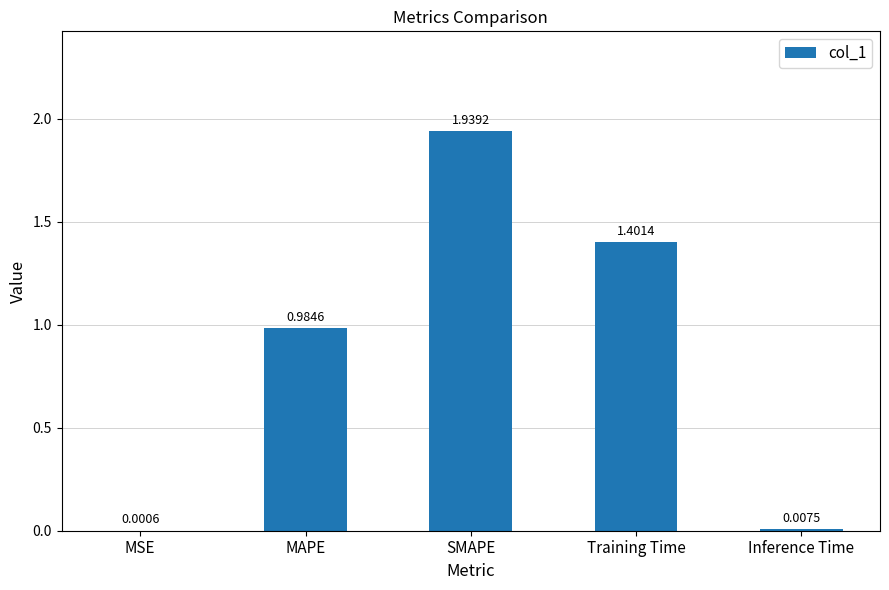

True or false: the data shows 1.7 at MAPE.

False